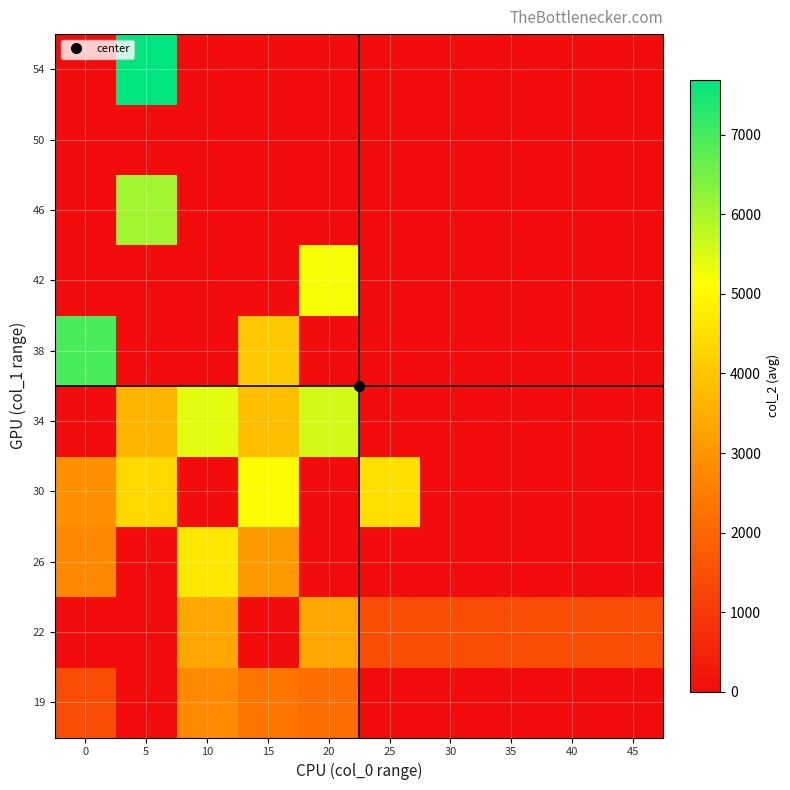

At how many categories does at least one series exceed 1029?

10